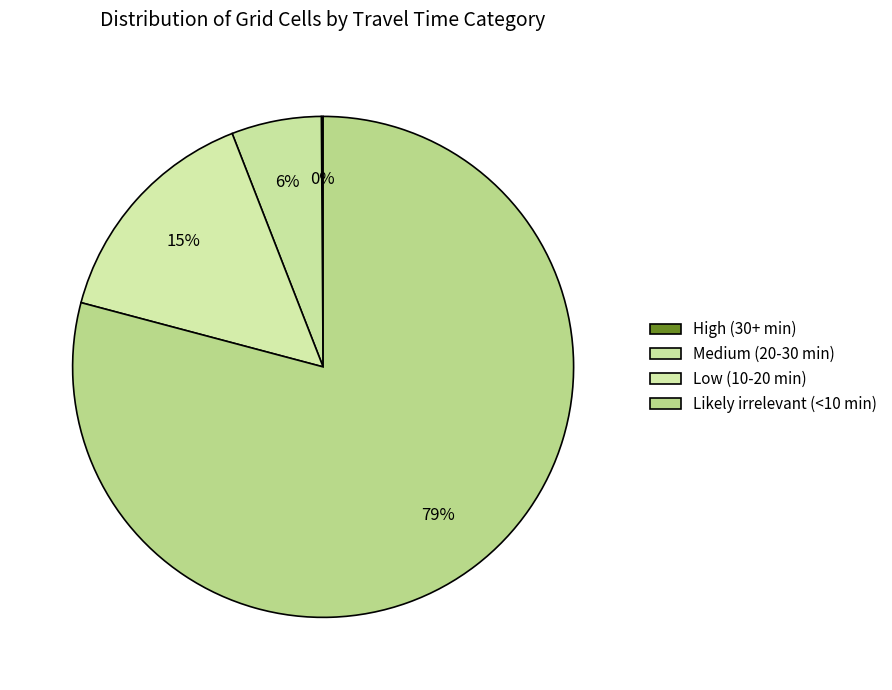

What is the change in value from High (30+ min) to Low (10-20 min)?

+133